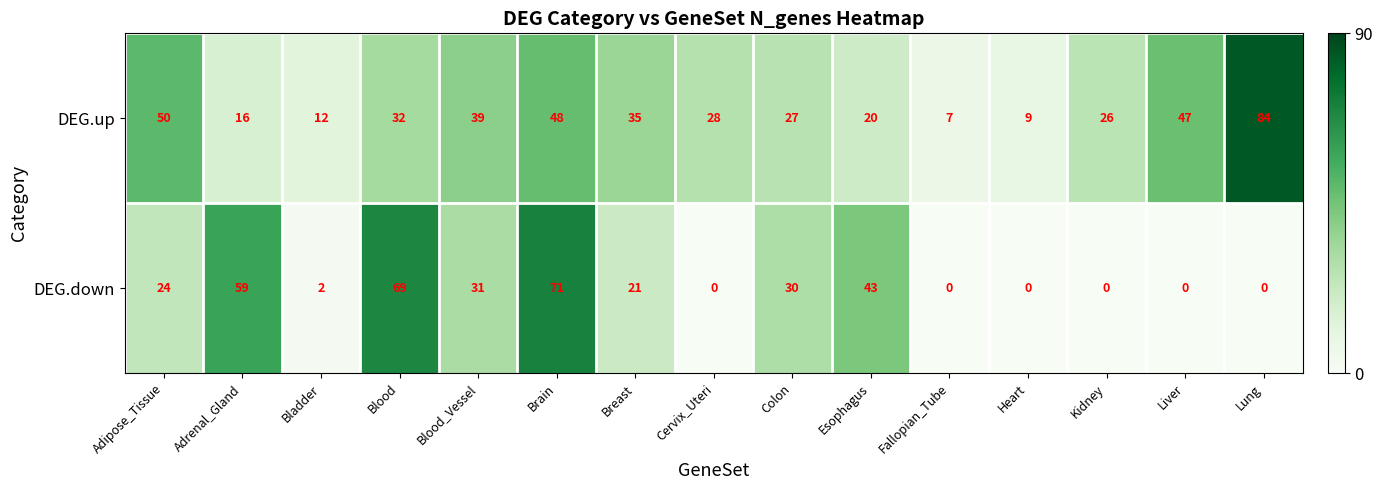

How many series are shown in this chart?

2